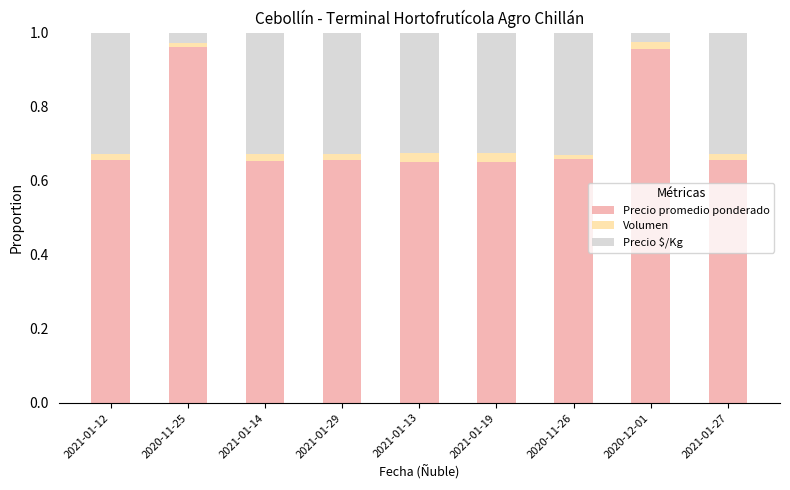

Is it true that Precio promedio ponderado equals 1.6 at 2020-11-25?

False